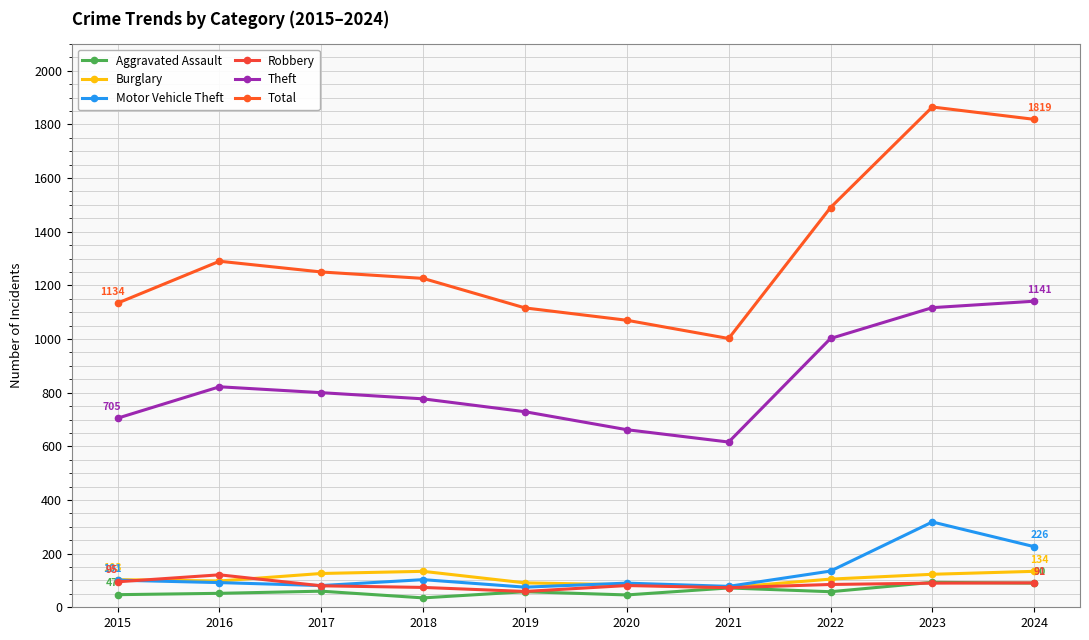

Read the Aggravated Assault value at 2024, to the nearest 5.

90